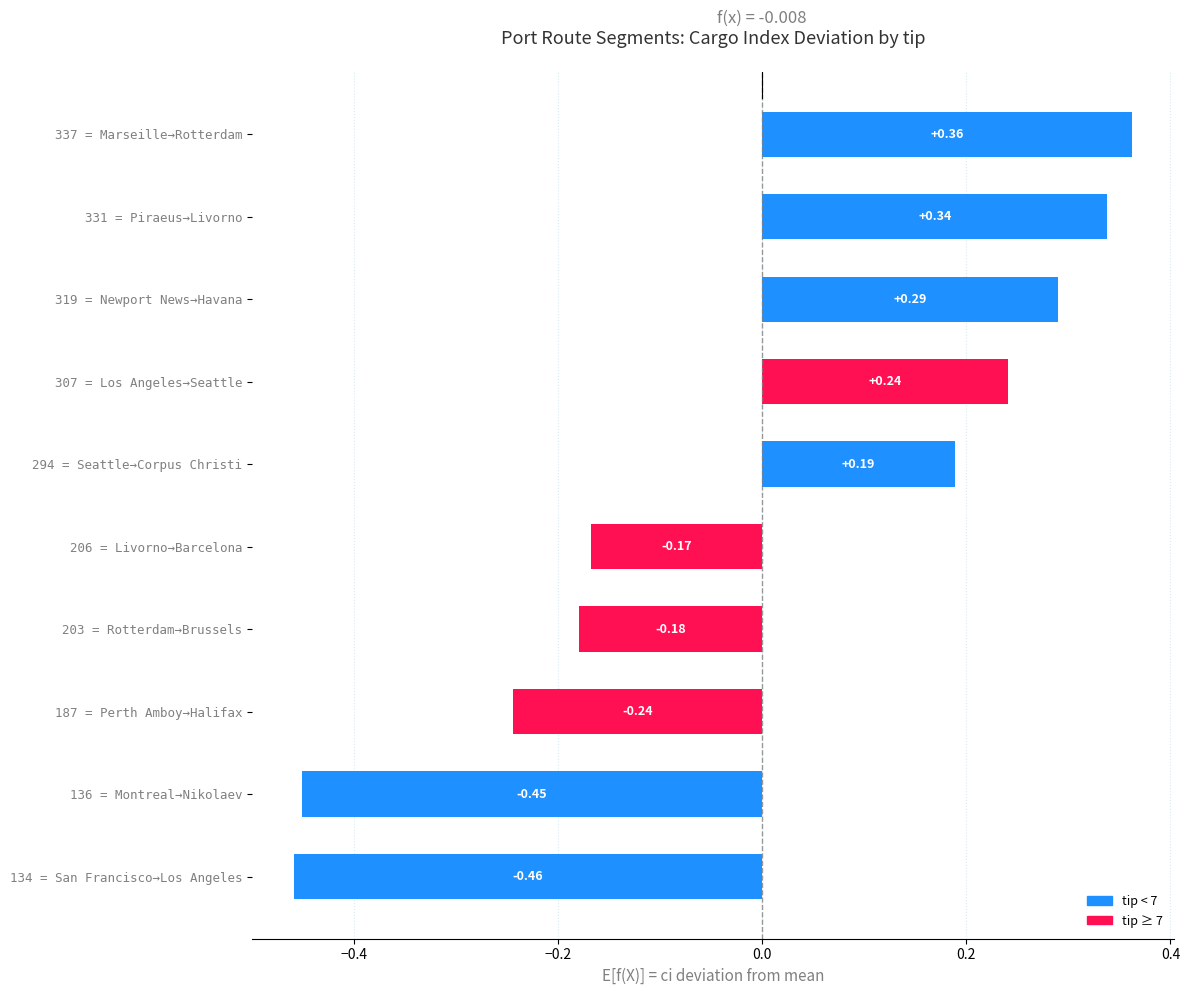

Which category has the highest value across all series?

337 = Marseille→Rotterdam